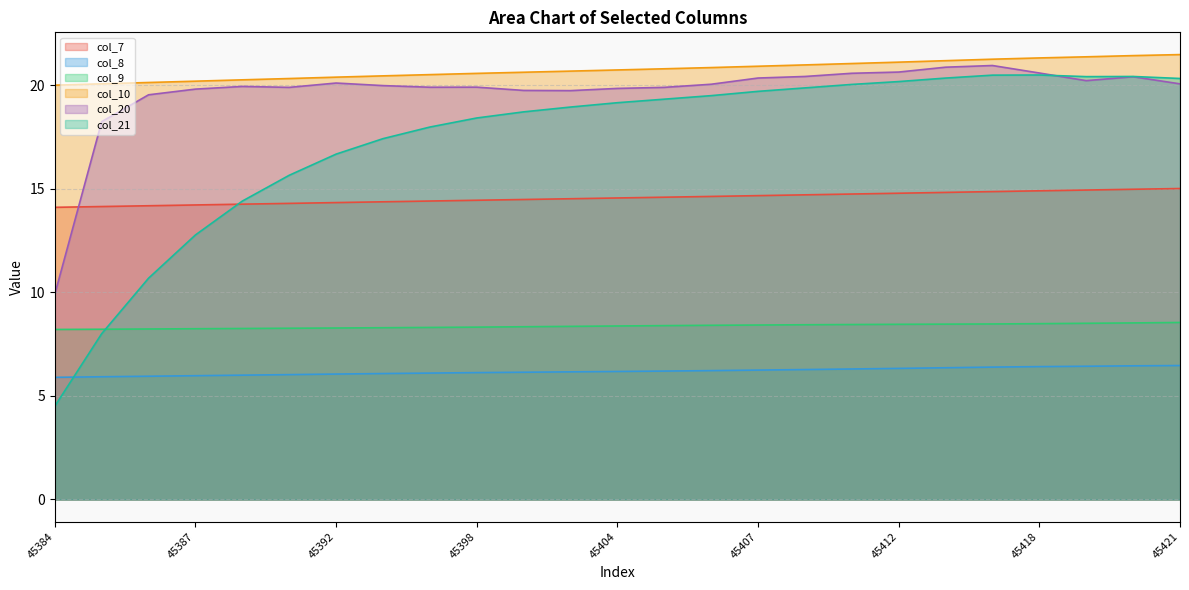

Does the chart have visible grid lines?

Yes